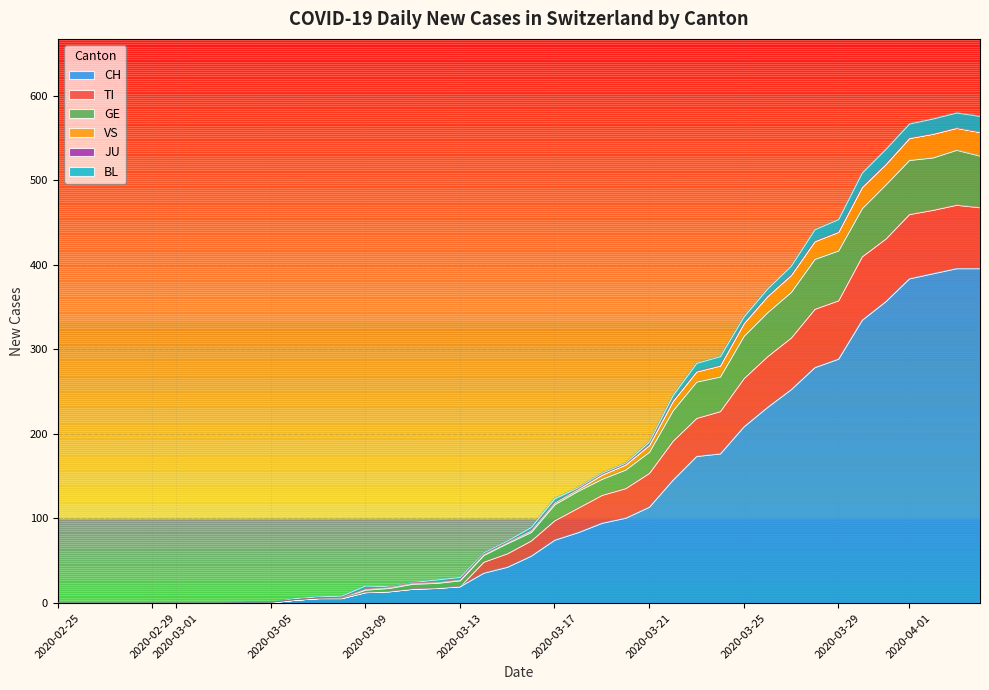

What is the total value across all series at 2020-03-16?

90